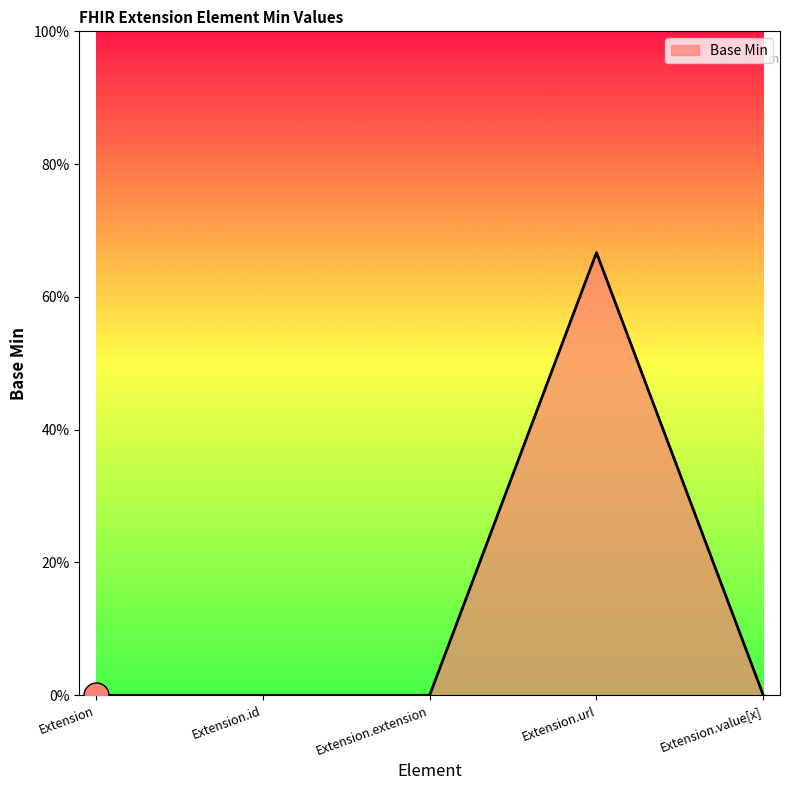

Is this an area chart (filled region under the line)?

Yes